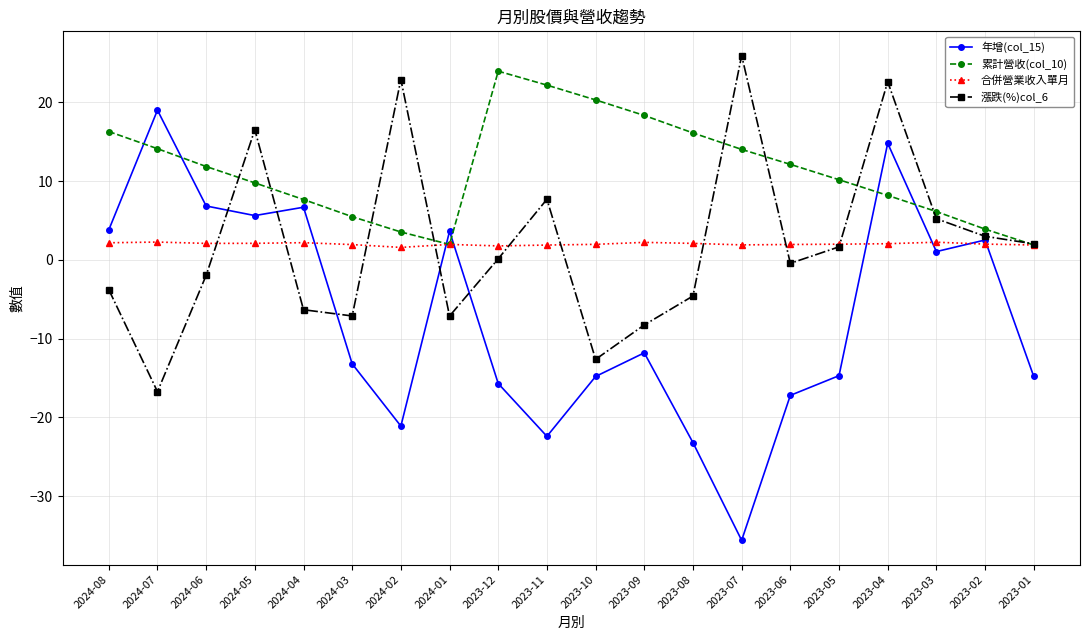

Is the value of 合併營業收入單月 at 2023-04 greater than the value of 累計營收(col_10) at 2023-07?

No